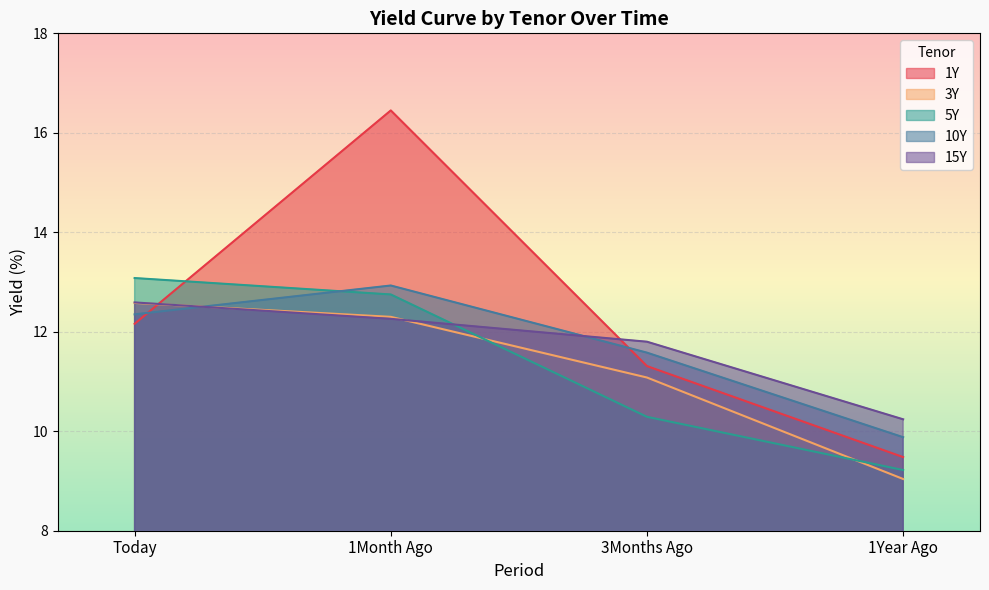

Which category has the lowest value across all series?

1Year Ago